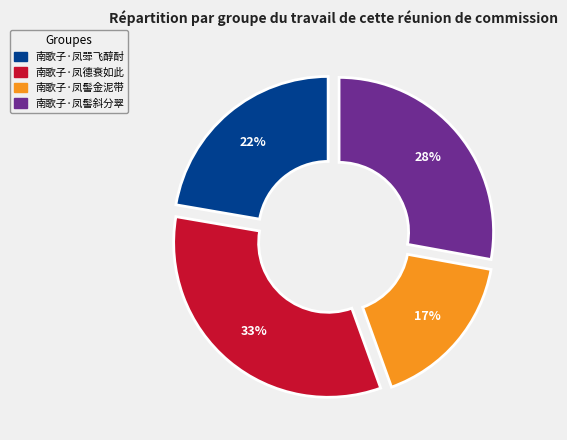

Approximately how many times larger is the value at 南歌子·凤髻金泥带 compared to 南歌子·凤德衰如此?

0.5